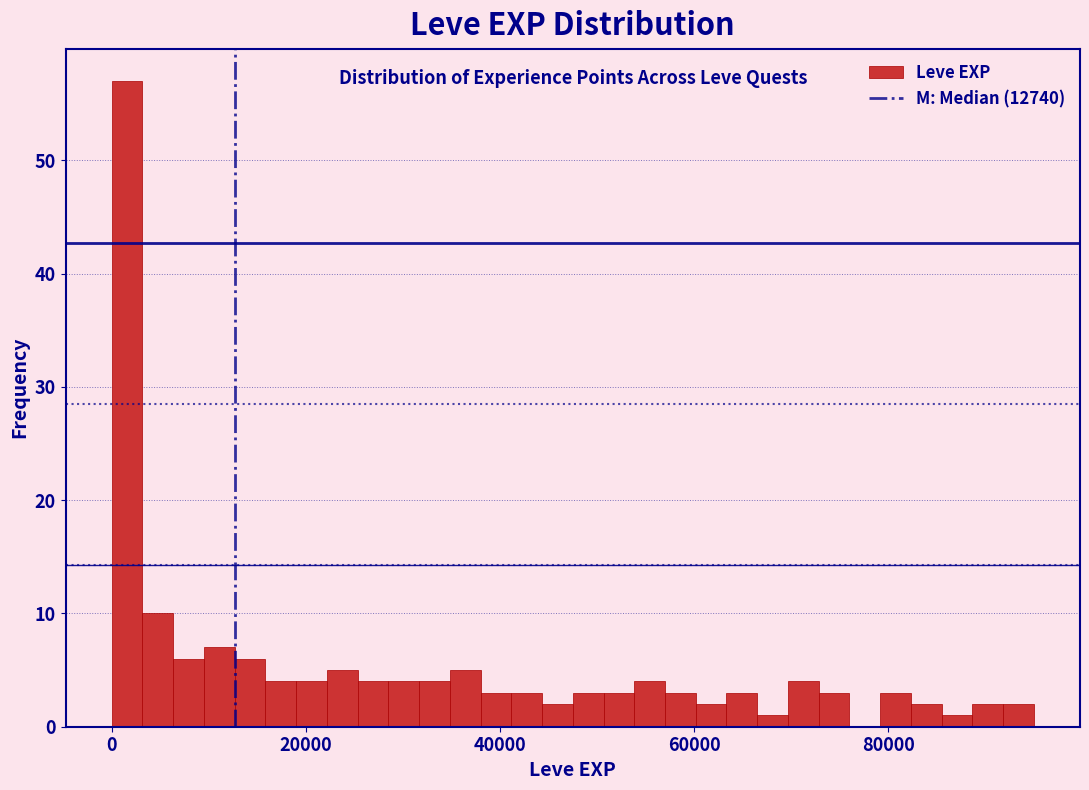

Around what value on the x-axis is the tallest bar? Give the approximate position of its centre, as read against the axis.

2000